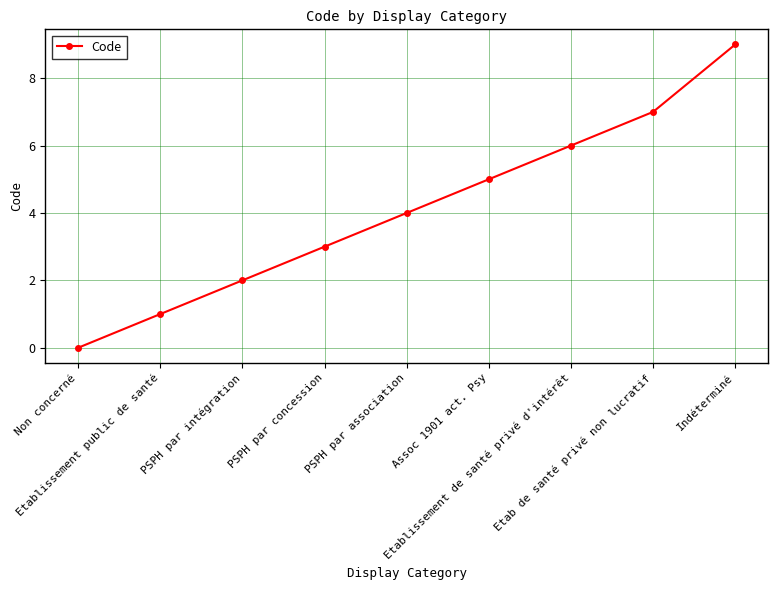

True or false: the data has more than 0 interior local peaks.

False